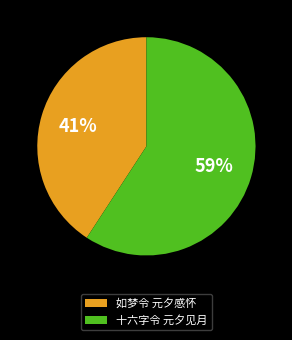

To the nearest percent, what is the difference between the 如梦令 元夕感怀 and 十六字令 元夕见月 slice percentages?

18%